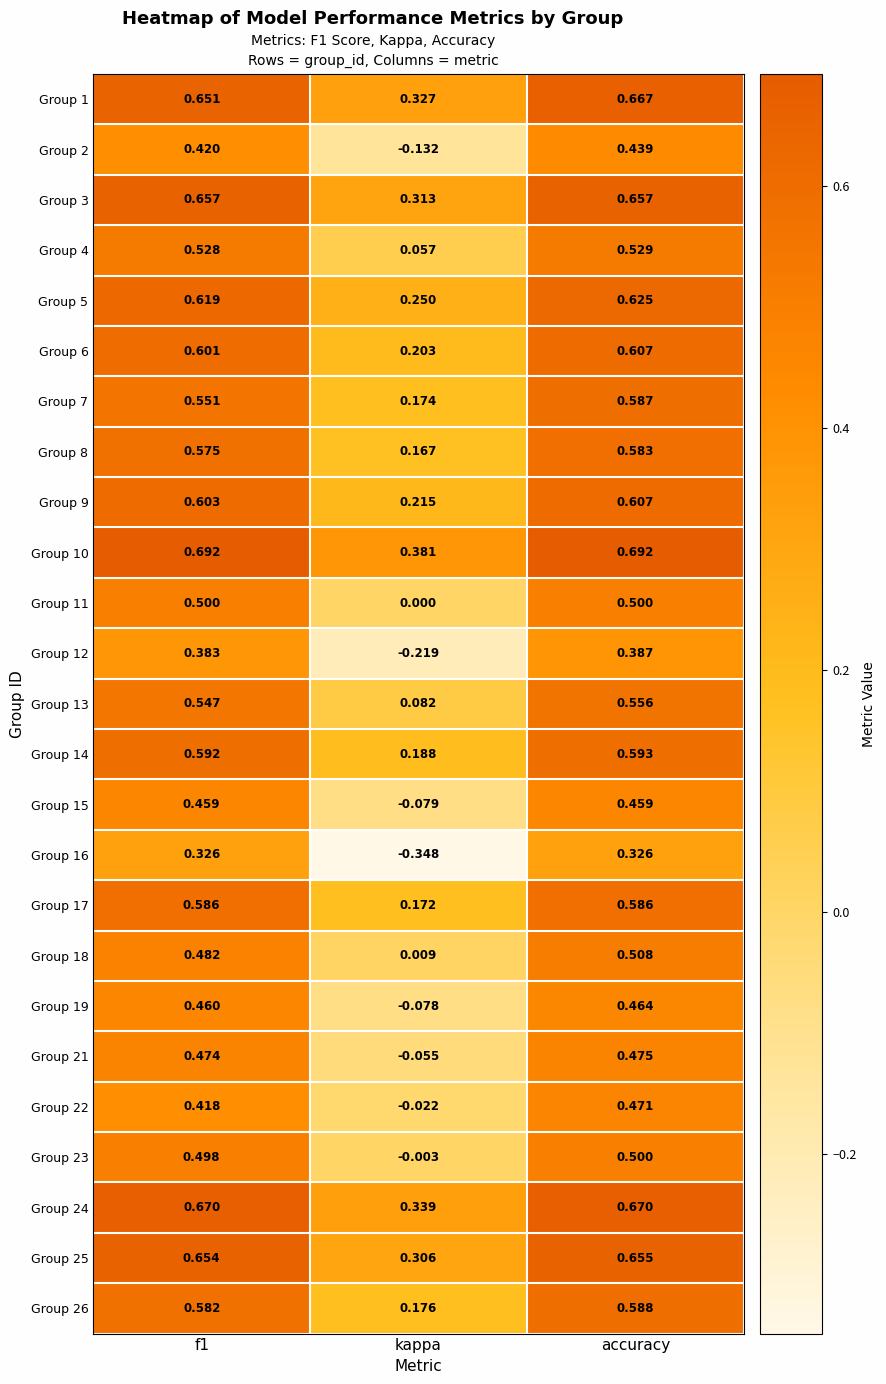

At which category does the chart reach its minimum across all series?

kappa